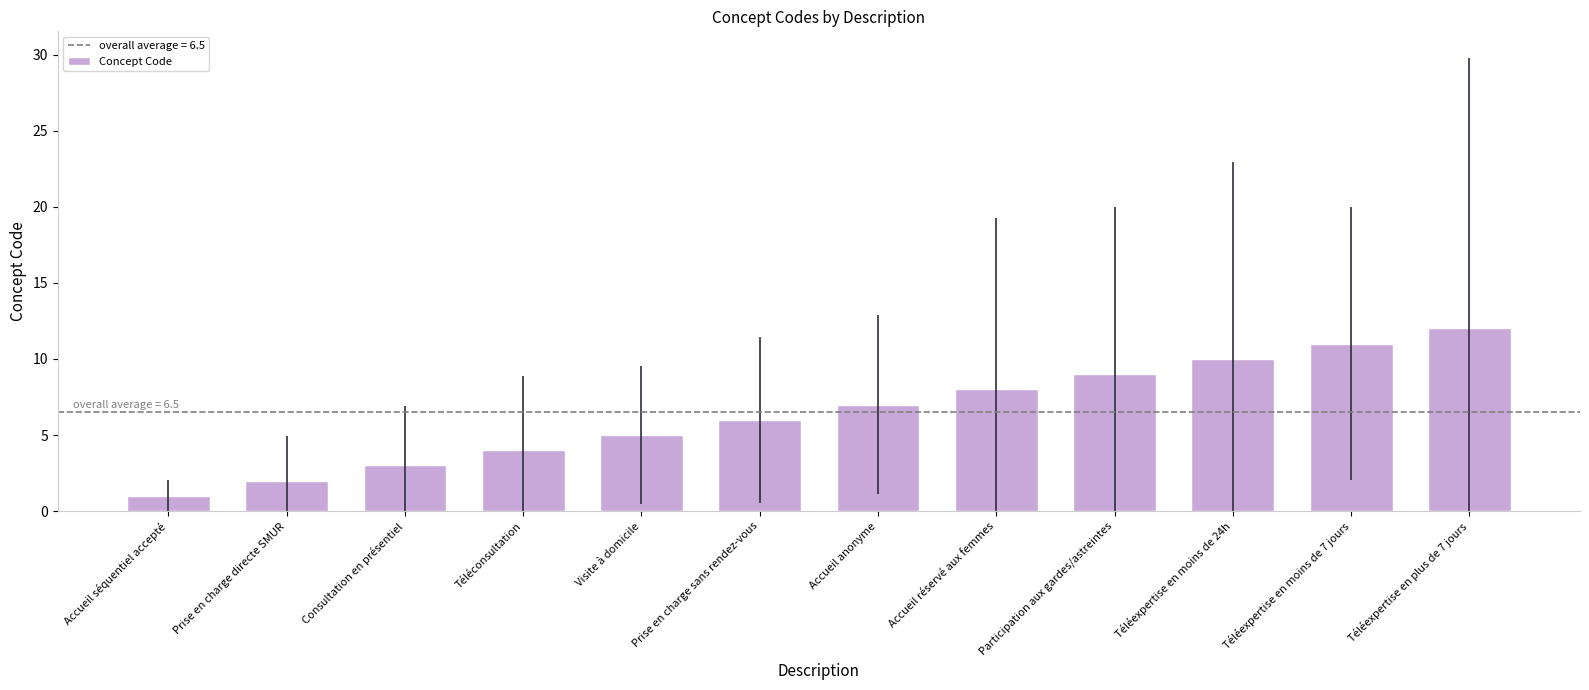

Which has a higher value, Téléexpertise en moins de 7 jours or Prise en charge directe SMUR?

Téléexpertise en moins de 7 jours